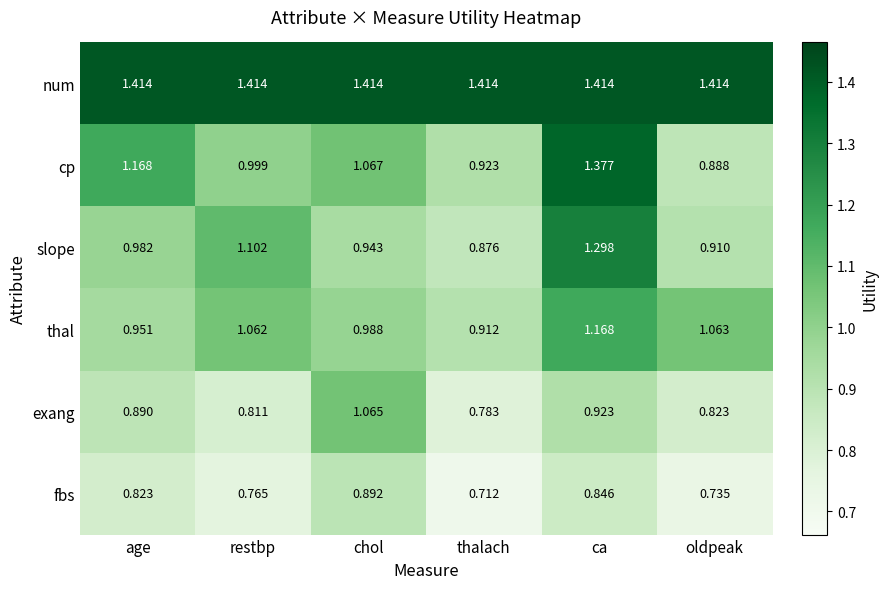

Where is exang nearest to the value 0?

thalach